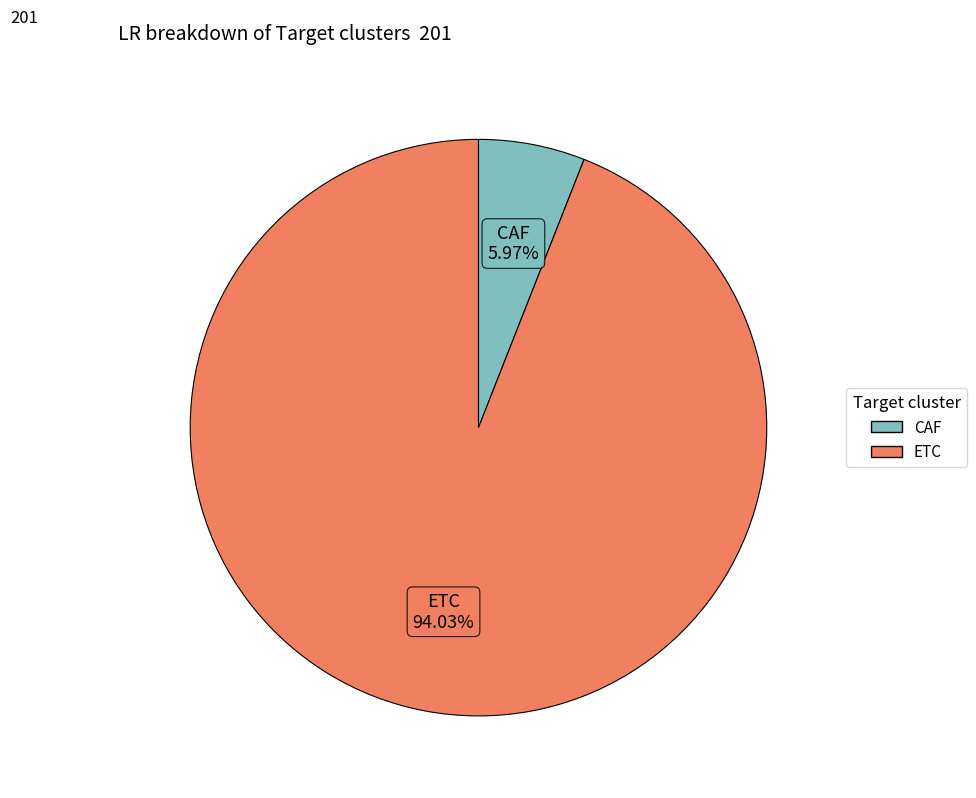

What percentage is the CAF slice, to the nearest percent?

6%